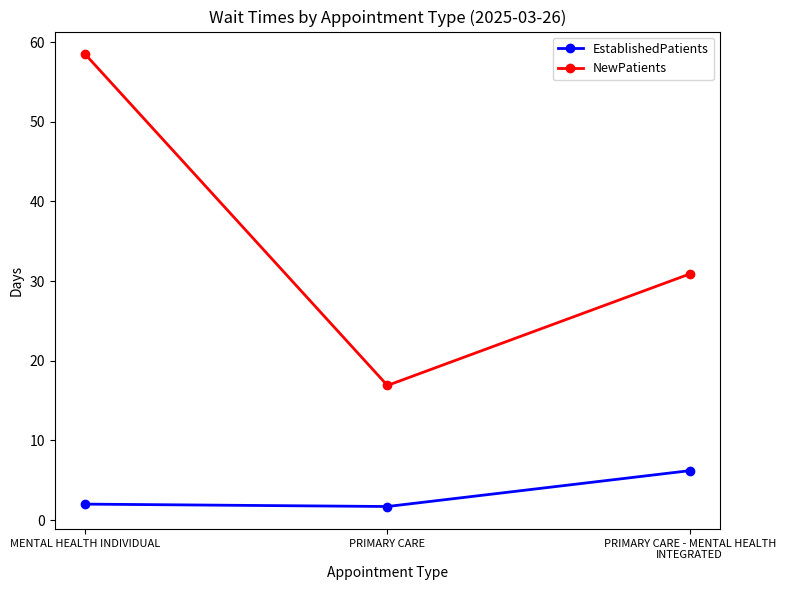

What is the label of the 2nd point from the right?

PRIMARY CARE